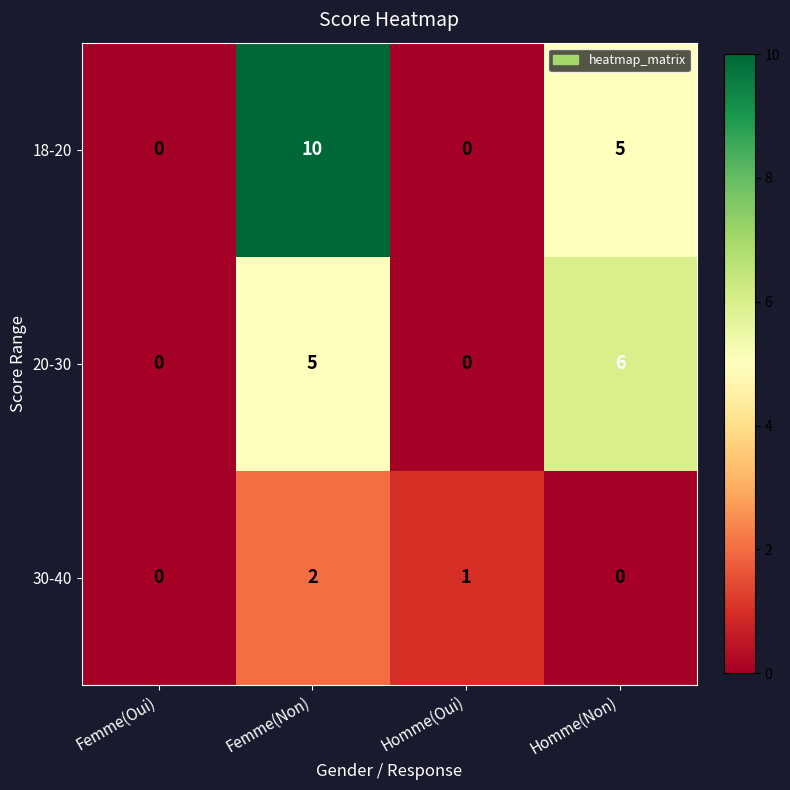

What is the sum of the 30-40 values at Homme(Oui) and Femme(Non)?

3